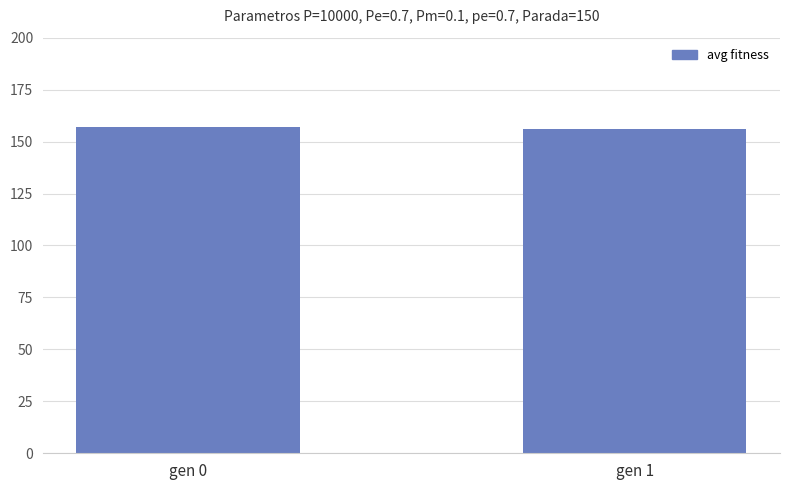

What is the smallest value displayed?

156.1